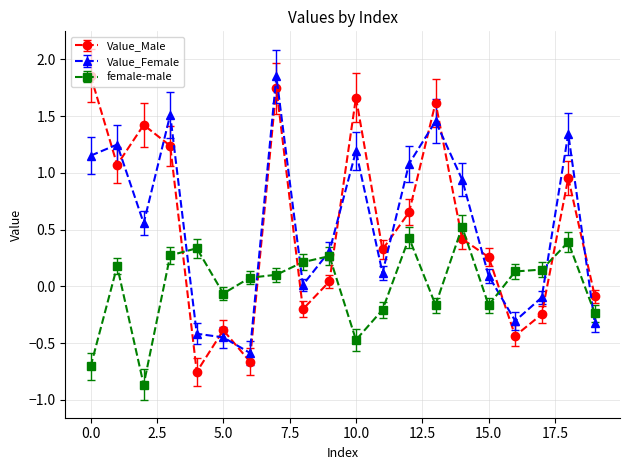

What is the difference between the maximum and second lowest values in the Value_Female series?

2.3